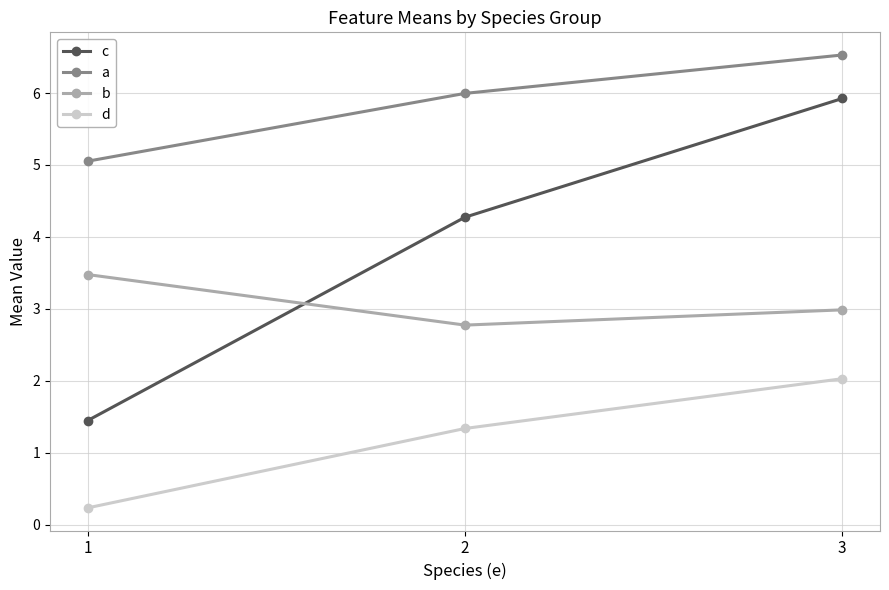

What is the difference between the maximum and second lowest values in the b series?

0.5